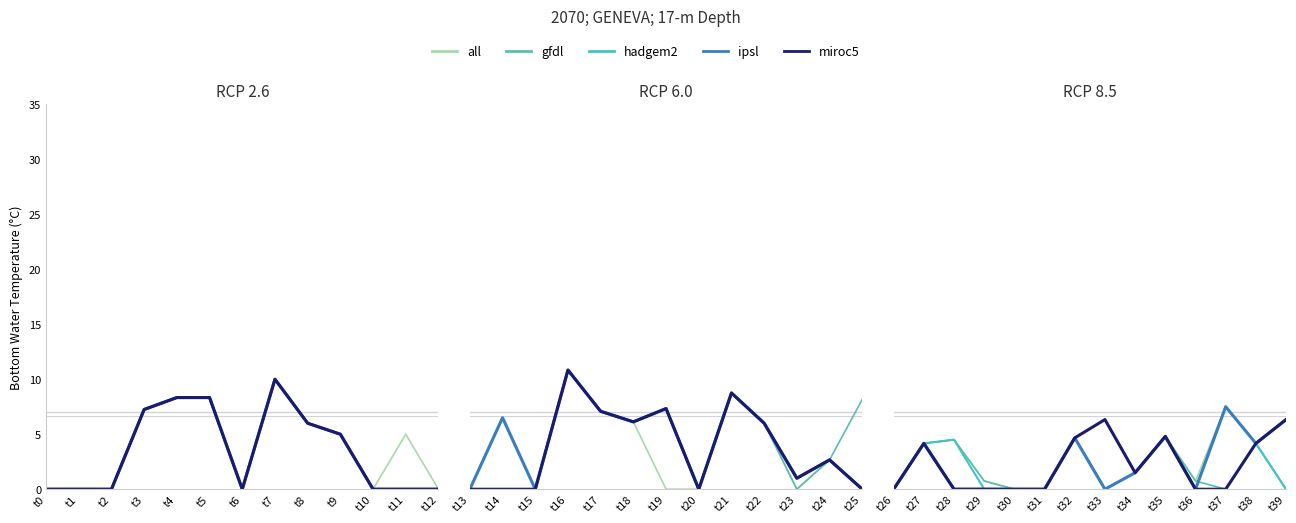

At which label is hadgem2 closest to 5?

t9